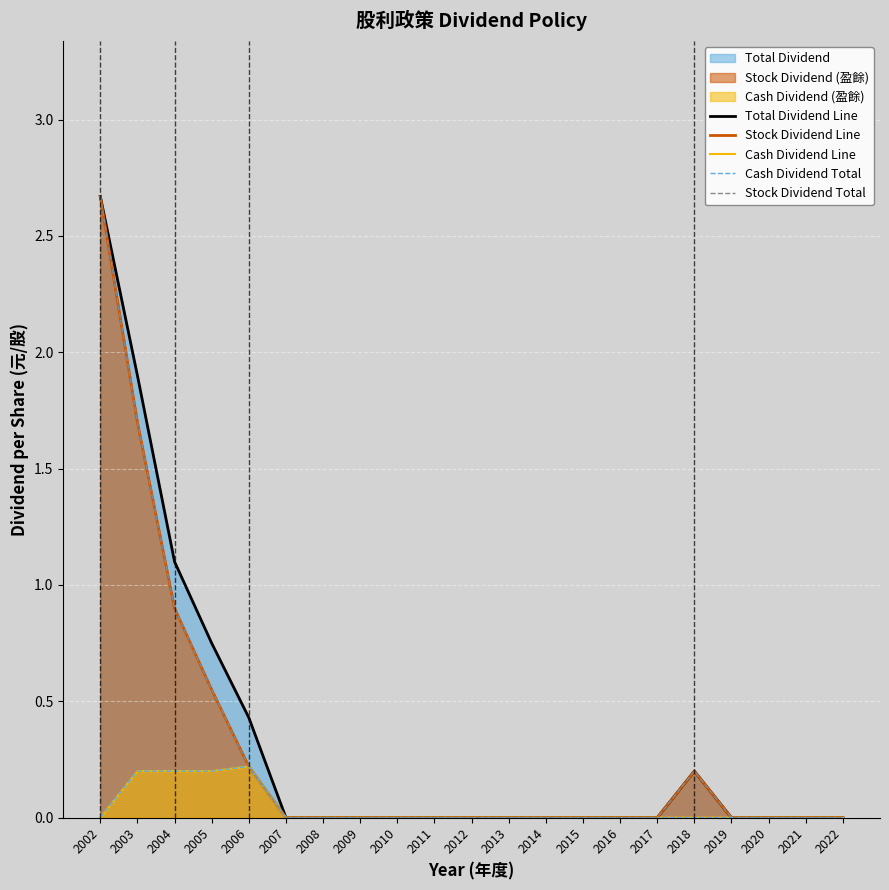

Reading left to right, transcribe all the data shown in this chart.

Total Dividend Line: 2.7	1.9	1.1	0.8	0.4	0.0	0.0	0.0	0.0	0.0	0.0	0.0	0.0	0.0	0.0	0.0	0.2	0.0	0.0	0.0	0.0
Stock Dividend Line: 2.7	1.7	0.9	0.6	0.2	0.0	0.0	0.0	0.0	0.0	0.0	0.0	0.0	0.0	0.0	0.0	0.2	0.0	0.0	0.0	0.0
Cash Dividend Line: 0.0	0.2	0.2	0.2	0.2	0.0	0.0	0.0	0.0	0.0	0.0	0.0	0.0	0.0	0.0	0.0	0.0	0.0	0.0	0.0	0.0
Cash Dividend Total: 0.0	0.2	0.2	0.2	0.2	0.0	0.0	0.0	0.0	0.0	0.0	0.0	0.0	0.0	0.0	0.0	0.0	0.0	0.0	0.0	0.0
Stock Dividend Total: 2.7	1.7	0.9	0.6	0.2	0.0	0.0	0.0	0.0	0.0	0.0	0.0	0.0	0.0	0.0	0.0	0.2	0.0	0.0	0.0	0.0